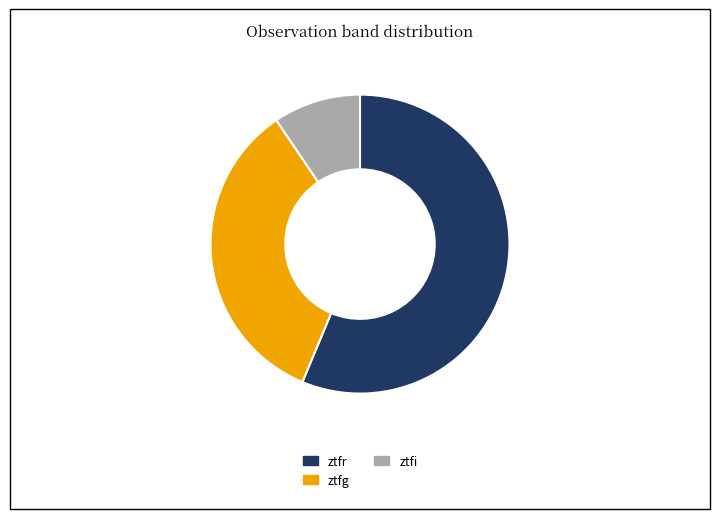

Does any single category account for the majority?

Yes